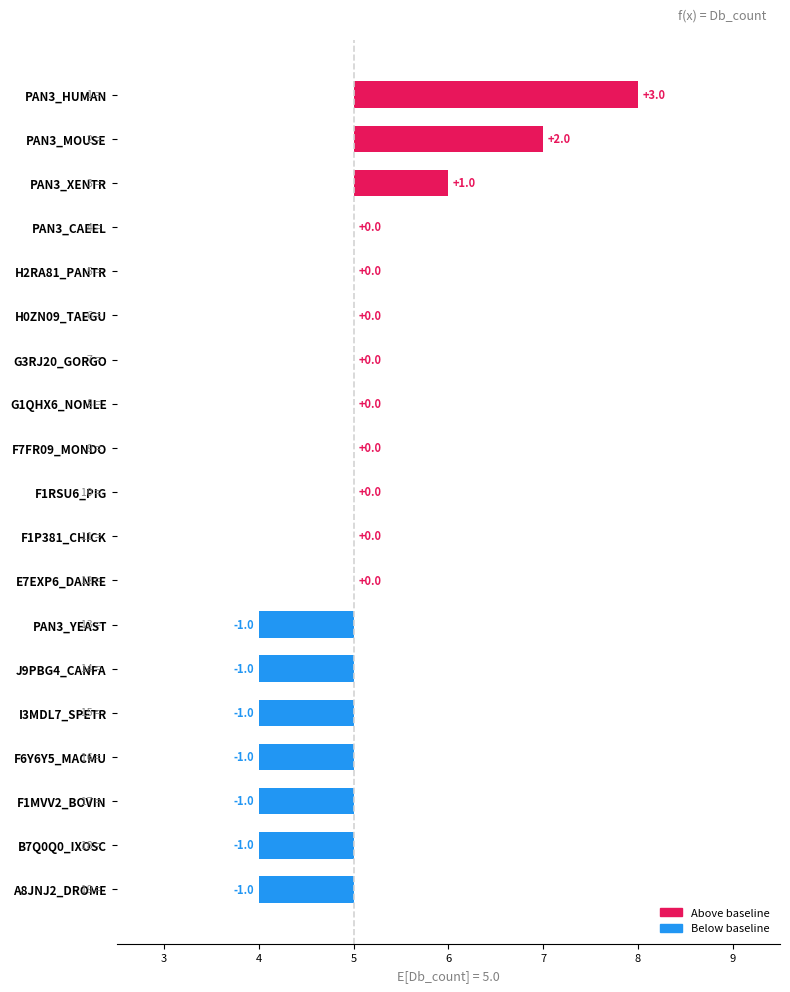

What is the approximate value at B7Q0Q0_IXOSC?

-1